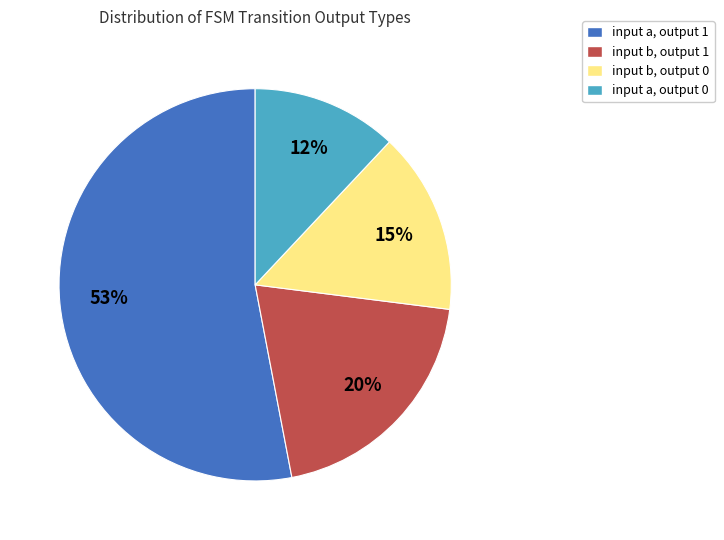

Count the number of slices in the pie.

4